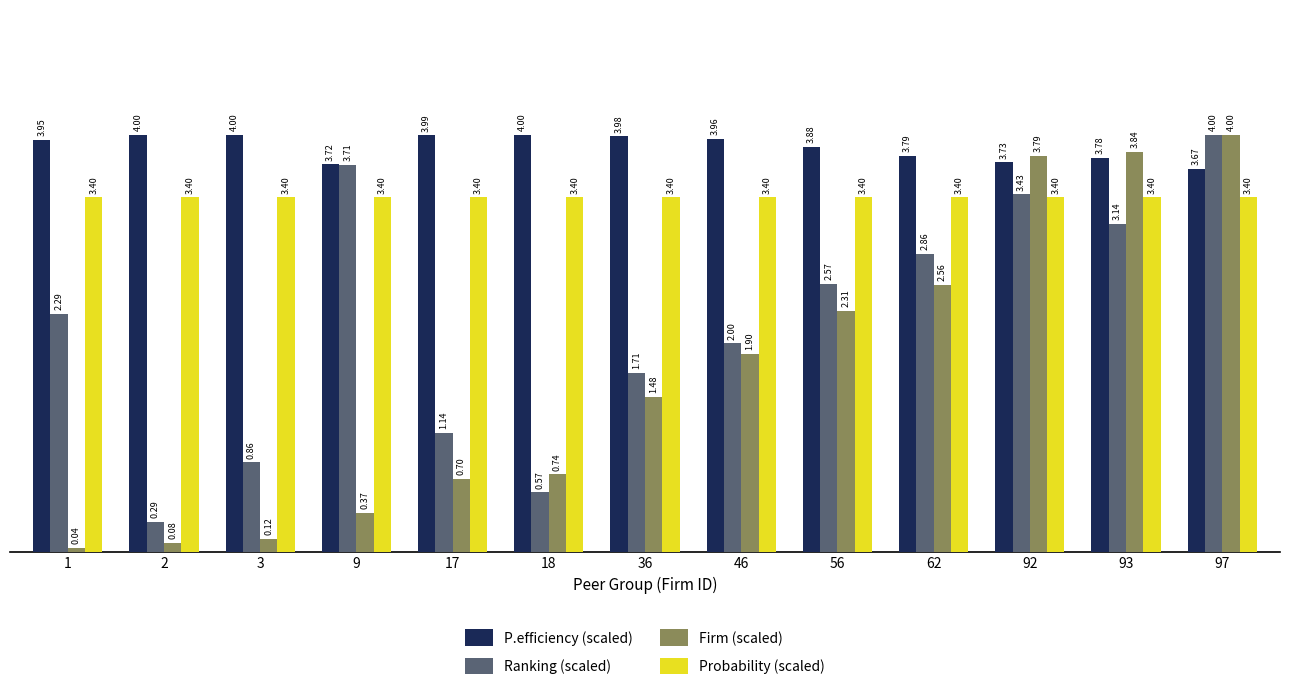

True or false: Firm (scaled) has a value of 1.9 at 46.

True